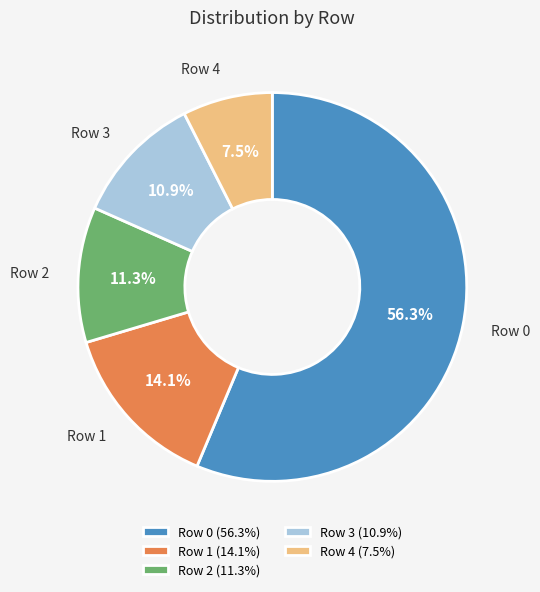

Which has a higher value, Row 4 or Row 2?

Row 2